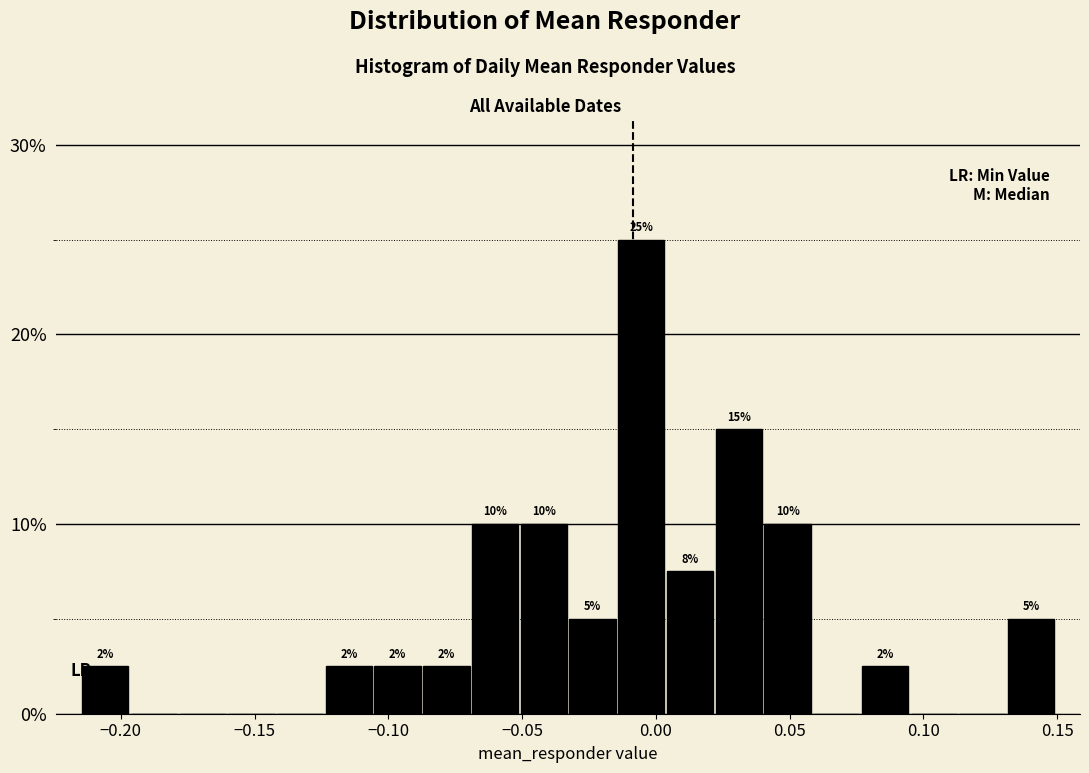

Read against the x-axis, roughly where is the centre of the tallest bar?

-0.005